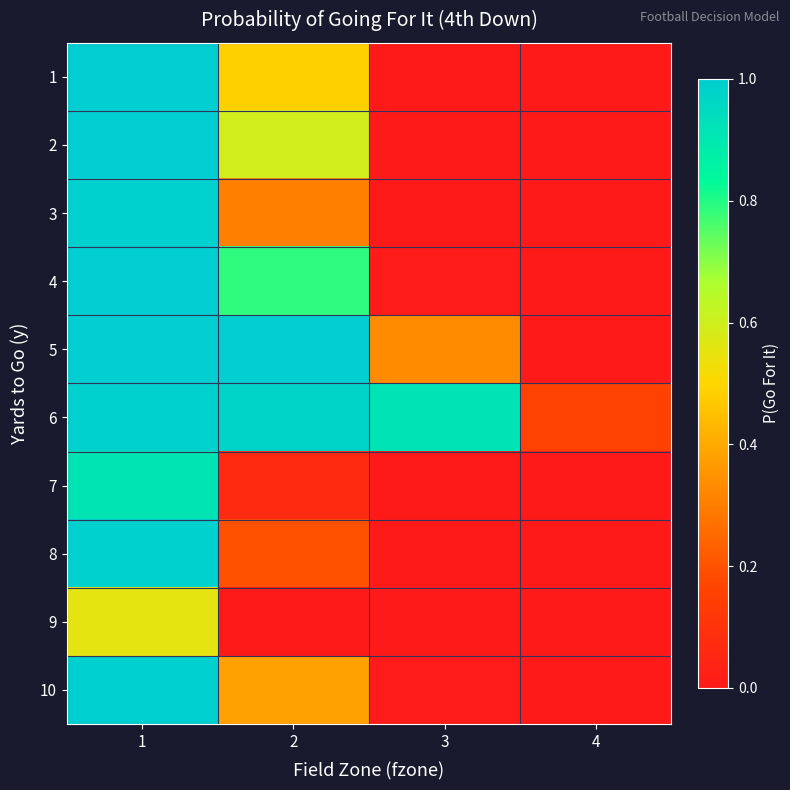

What is the greatest value displayed?

1.0